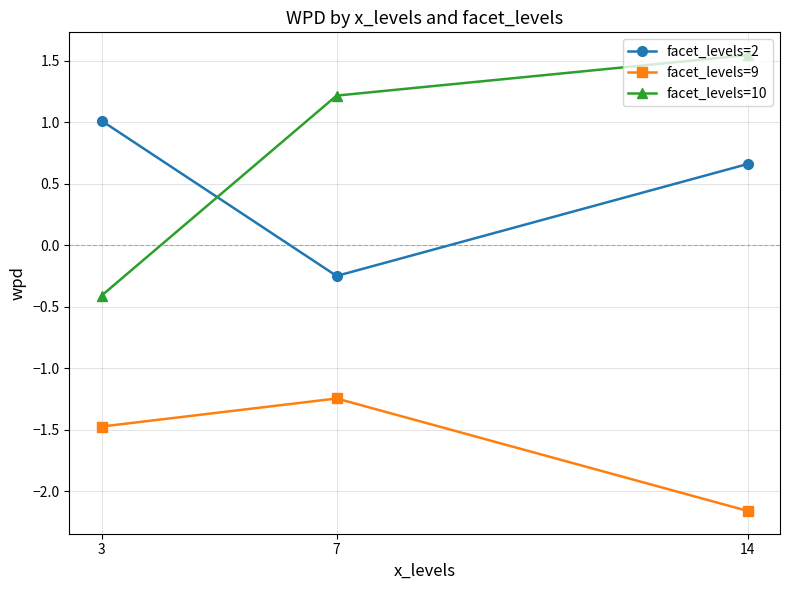

At 3, list the series in order from largest to smallest.

facet_levels=2, facet_levels=10, facet_levels=9